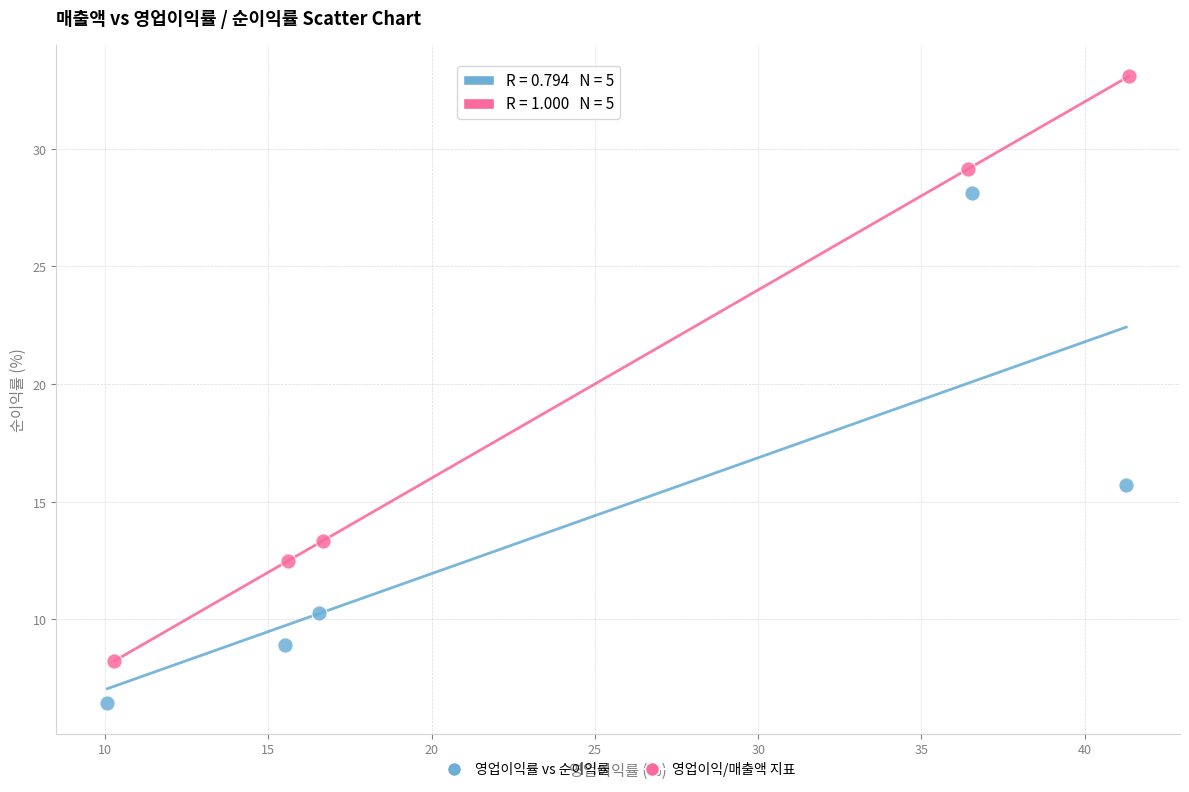

Which series reaches the minimum Y coordinate?

영업이익률 vs 순이익률